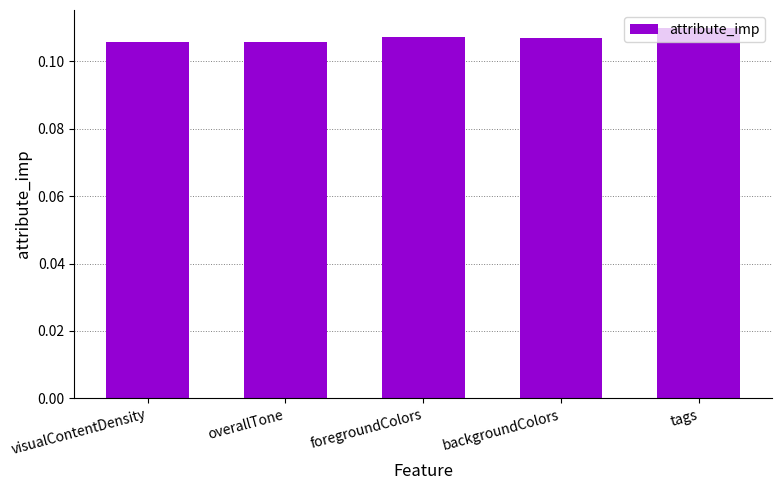

Is it true that the value at backgroundColors is 0.2?

False